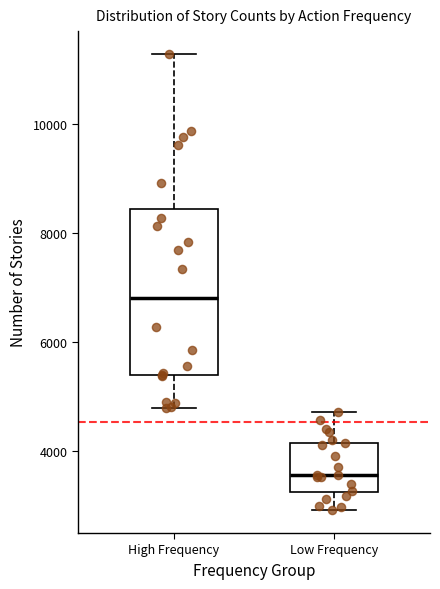

Which box is the tallest, from its lower edge to its upper edge?

High Frequency